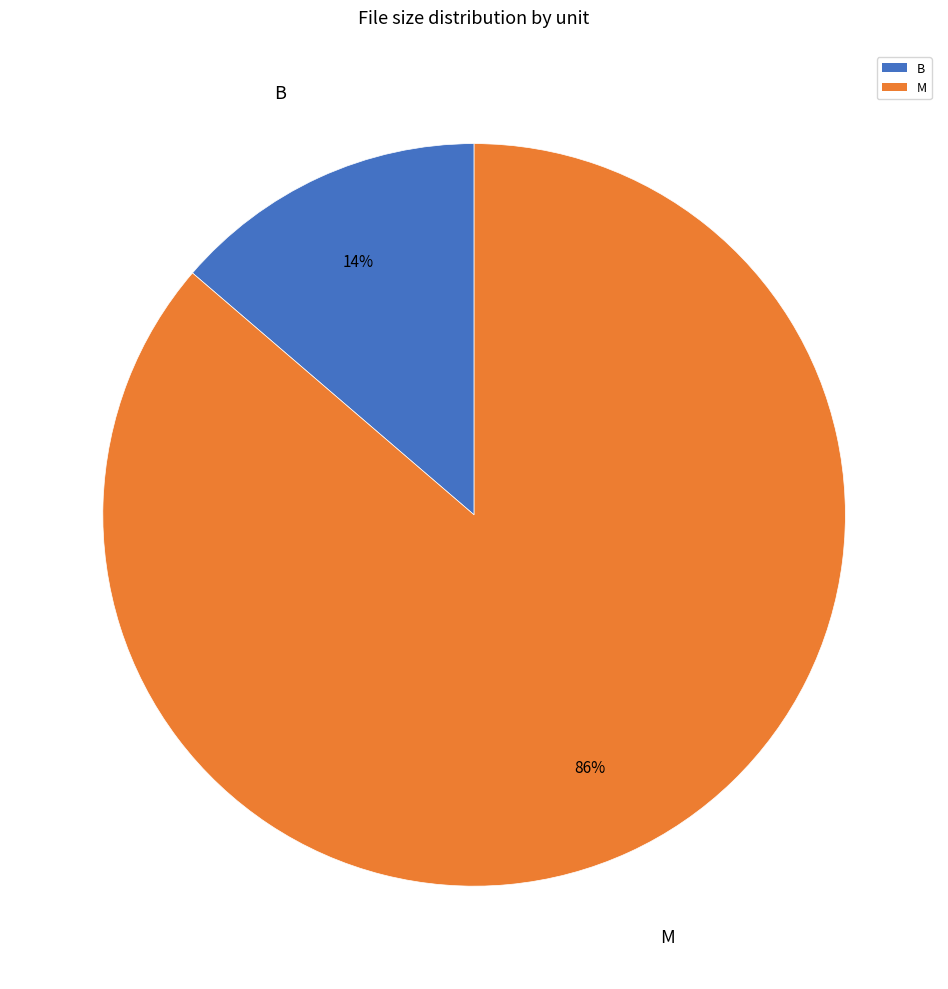

How many slices are in this pie chart?

2